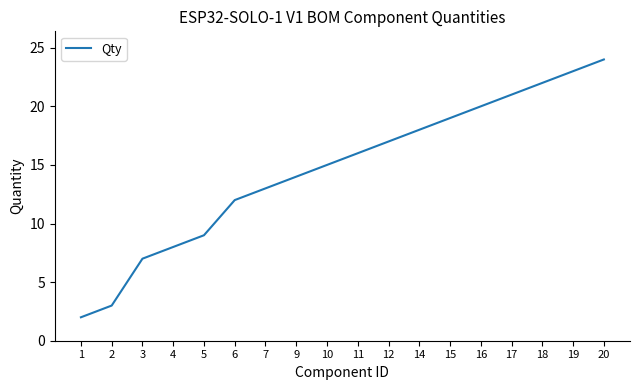

Rank the categories by value from lowest to highest.

1, 2, 3, 4, 5, 6, 7, 9, 10, 11, 12, 14, 15, 16, 17, 18, 19, 20